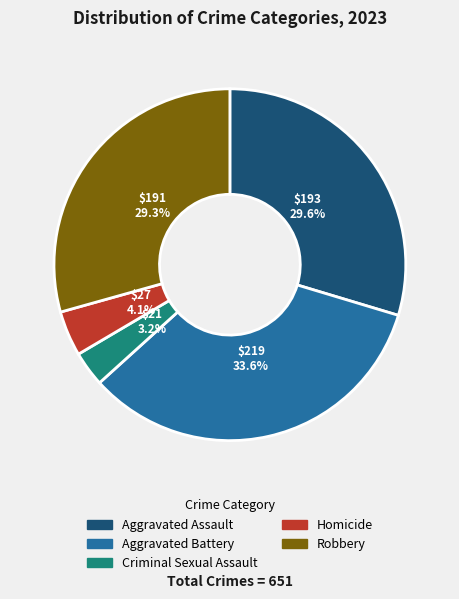

Does Criminal Sexual Assault account for over 50% of the chart?

No